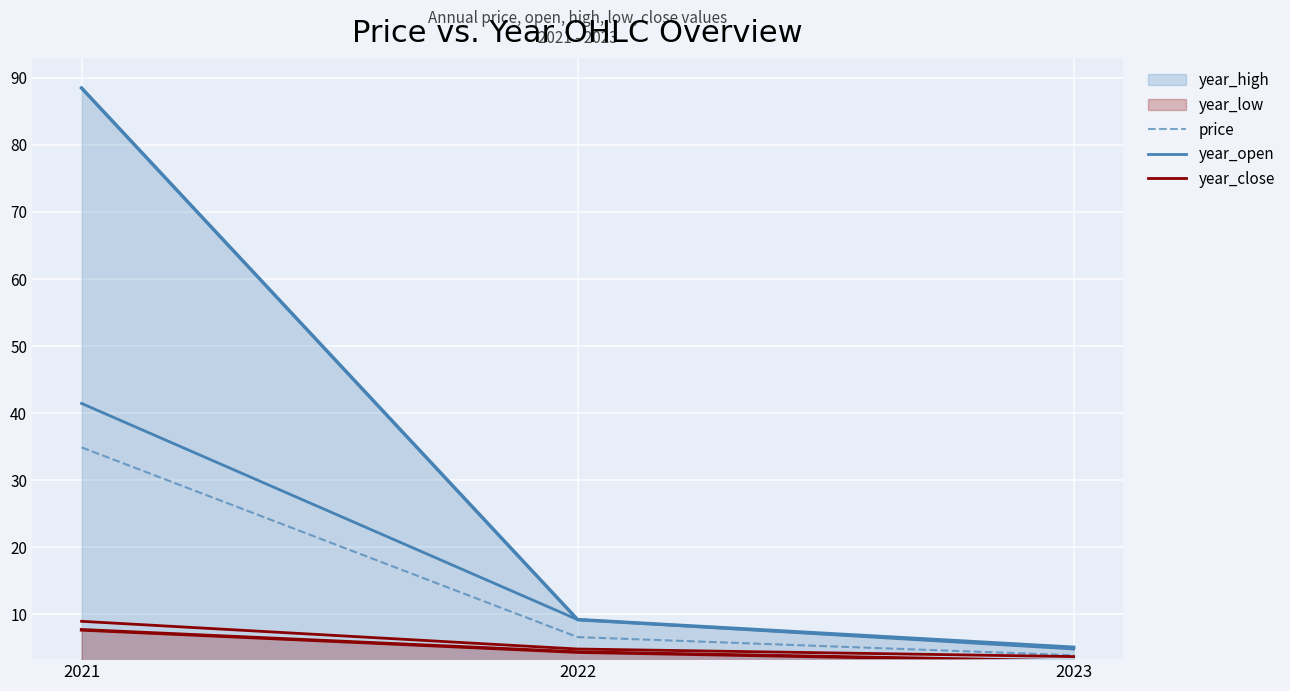

Between 2021 and 2022, which is larger?

2021